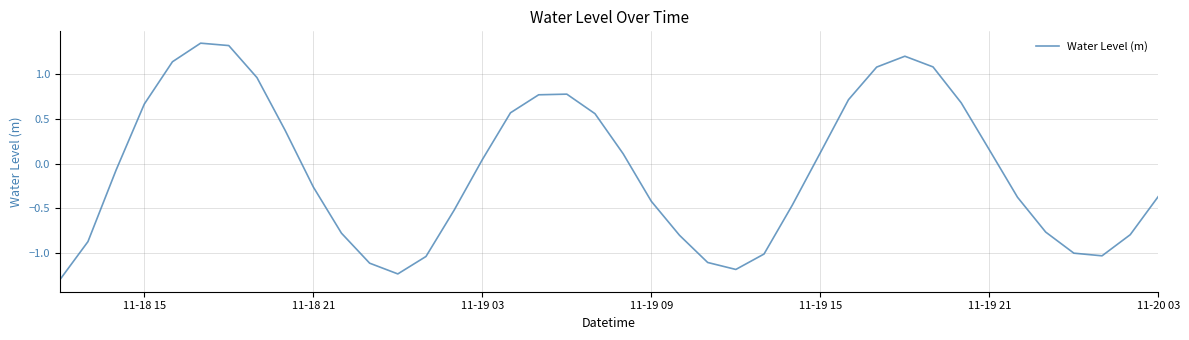

How many lines are shown in the chart?

1